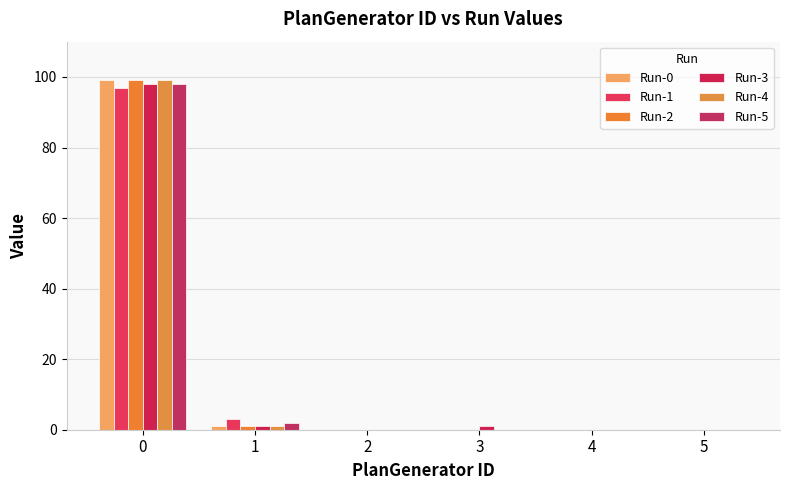

Reading right to left, what are all the values shown in this chart?

Run-0: 5=0	4=0	3=0	2=0	1=1	0=99
Run-1: 5=0	4=0	3=0	2=0	1=3	0=97
Run-2: 5=0	4=0	3=0	2=0	1=1	0=99
Run-3: 5=0	4=0	3=1	2=0	1=1	0=98
Run-4: 5=0	4=0	3=0	2=0	1=1	0=99
Run-5: 5=0	4=0	3=0	2=0	1=2	0=98